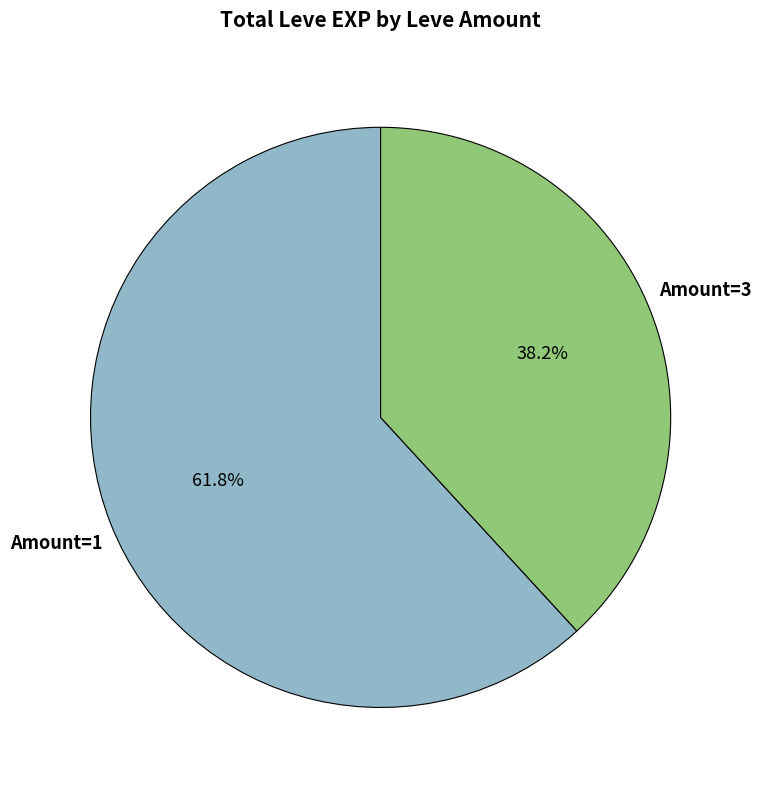

How many slices are in this pie chart?

2